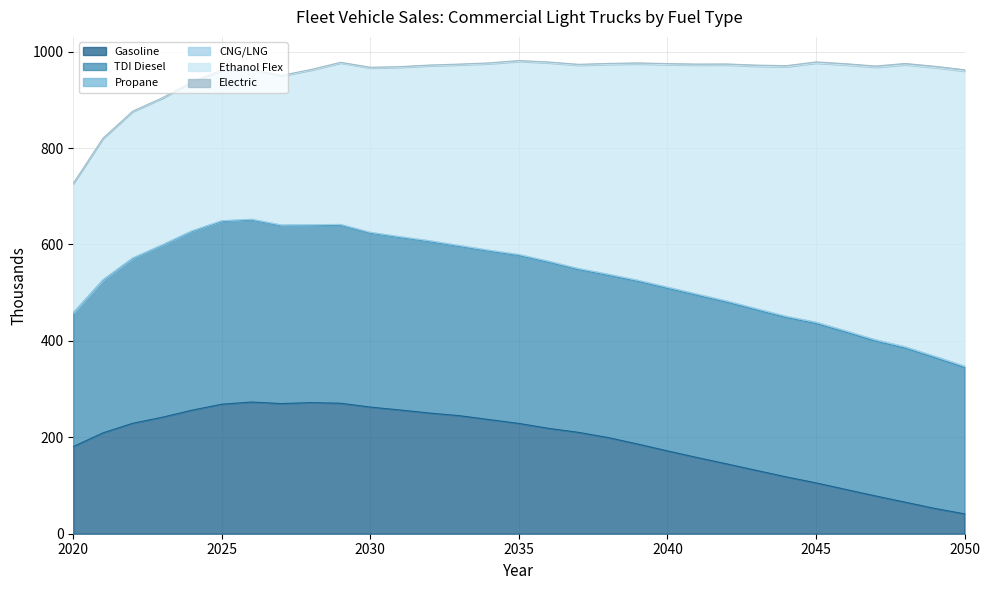

Which series has the largest range (max minus min)?

Ethanol Flex